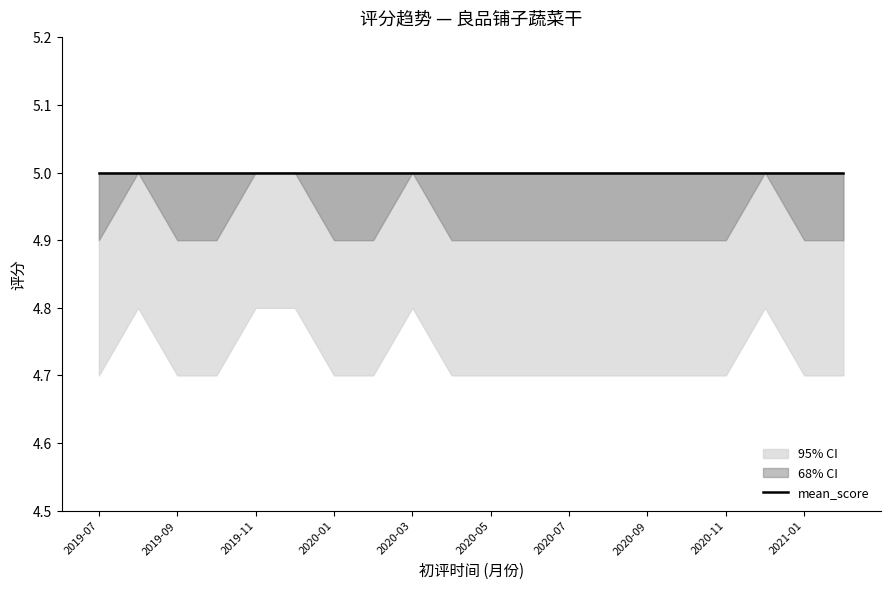

What position from the left is 2020-01?

7